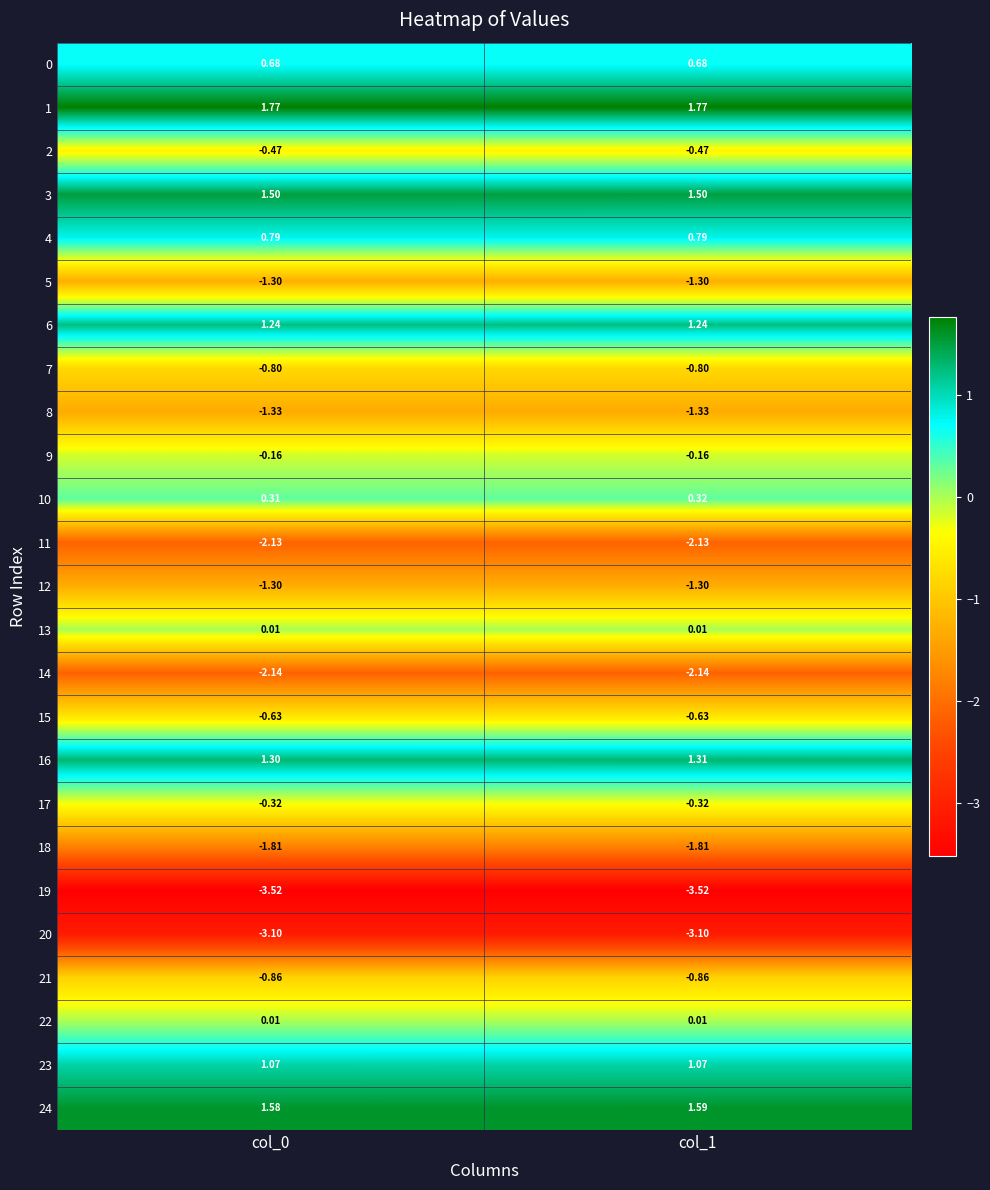

Is the value of 3 at col_1 greater than the value of 14 at col_1?

Yes